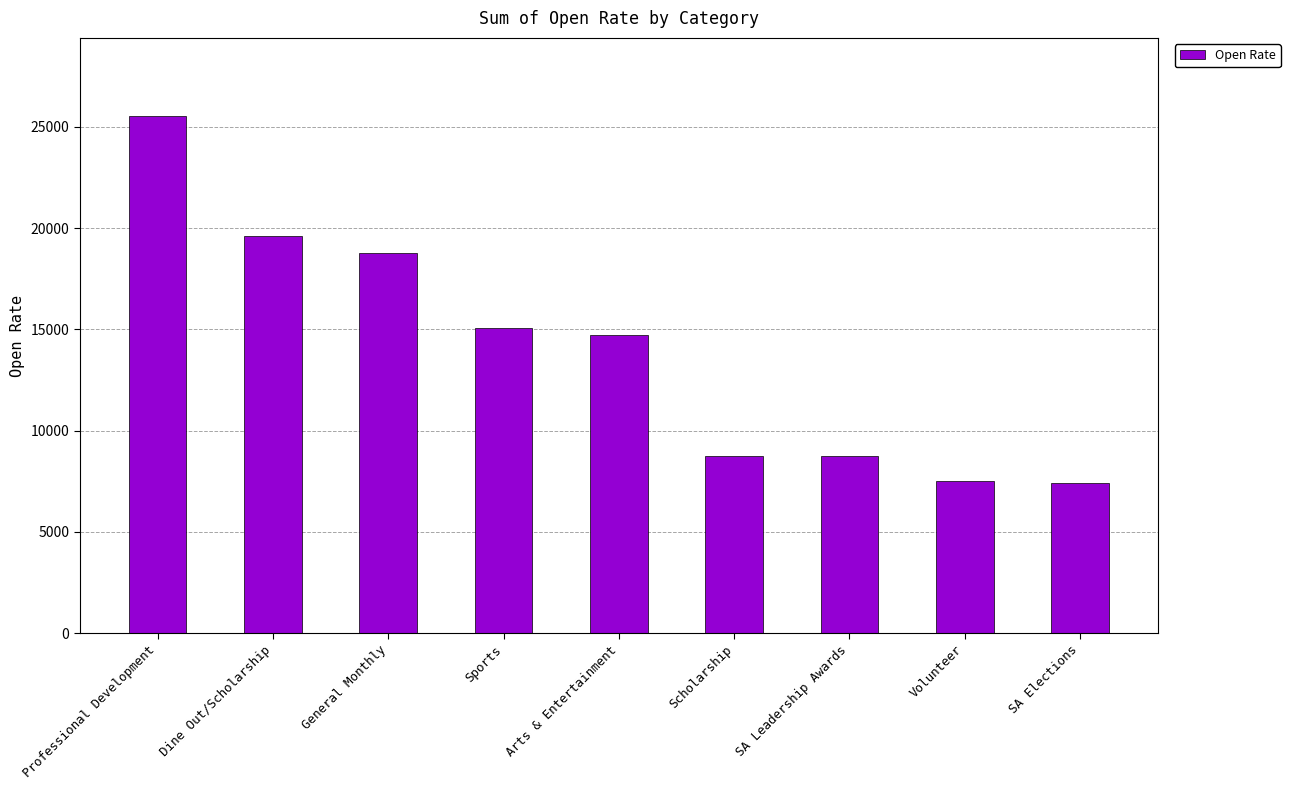

Are the bars grouped side by side (vs. stacked)?

No